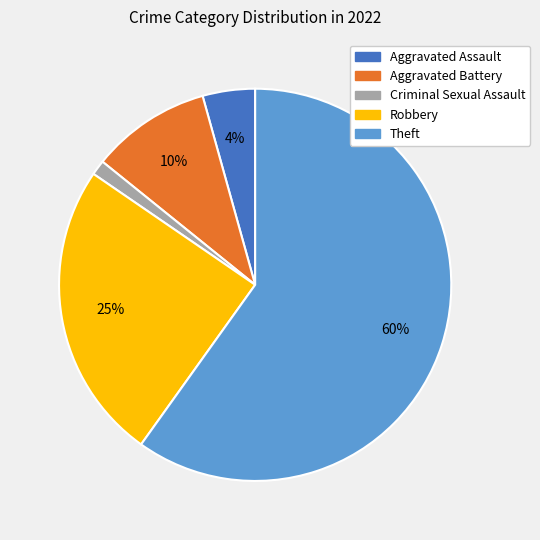

What is the ratio of the value at Aggravated Assault to the value at Aggravated Battery?

0.4